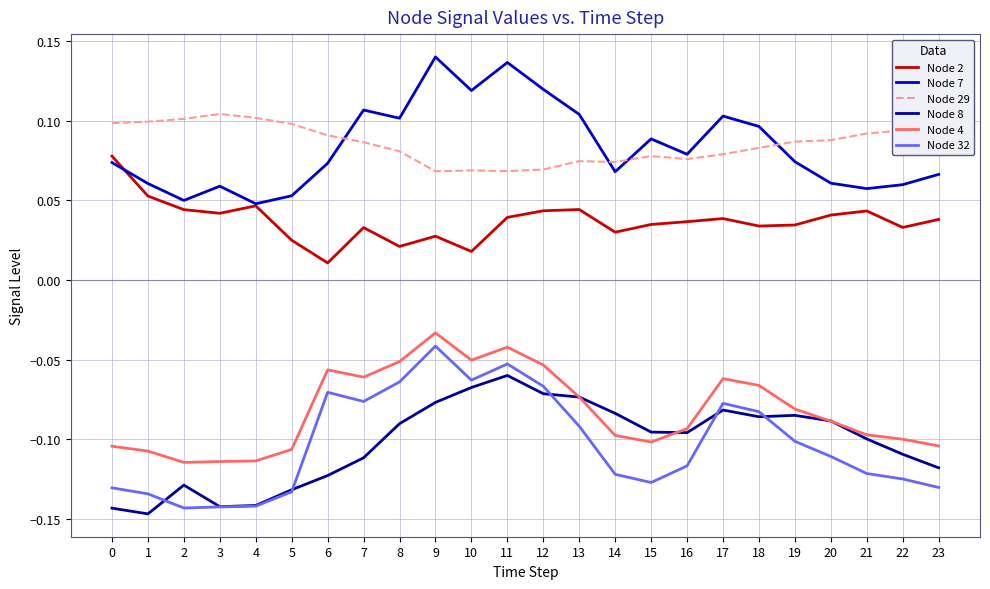

True or false: Node 32 and Node 7 cross at least once.

False